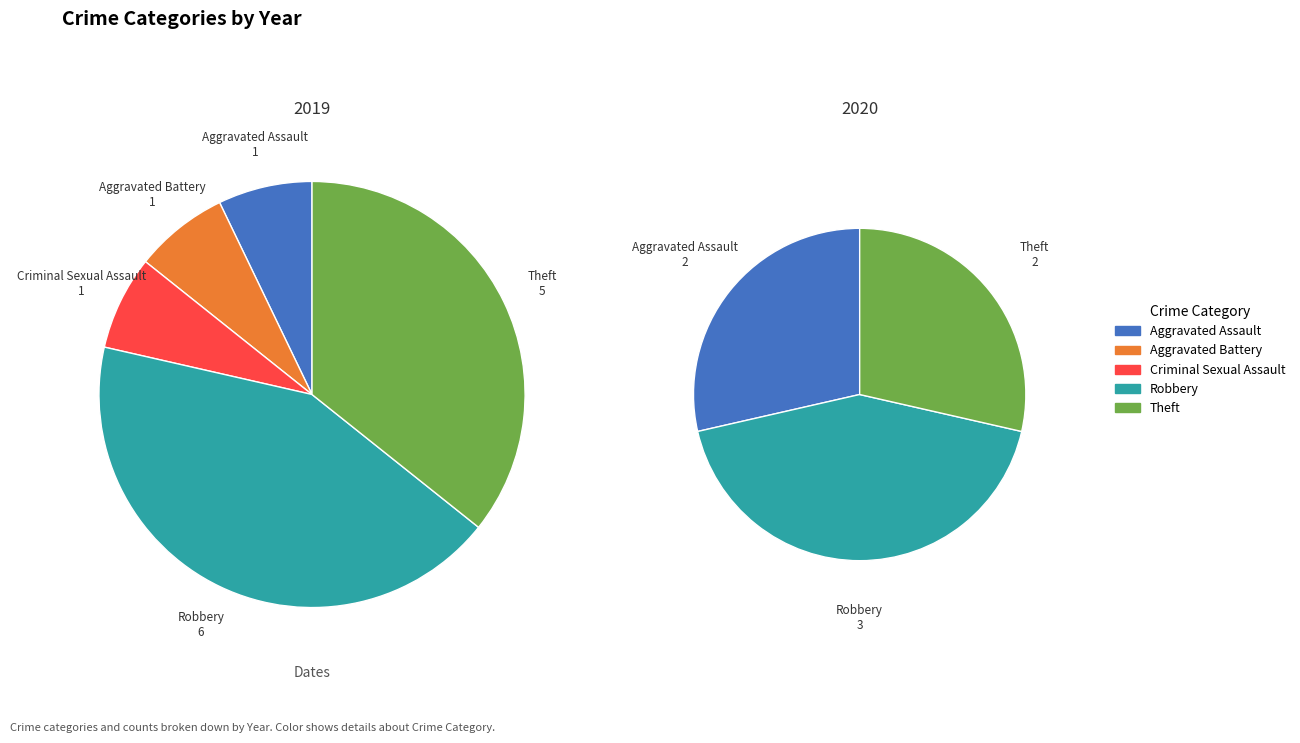

Which slice is the largest?

Robbery